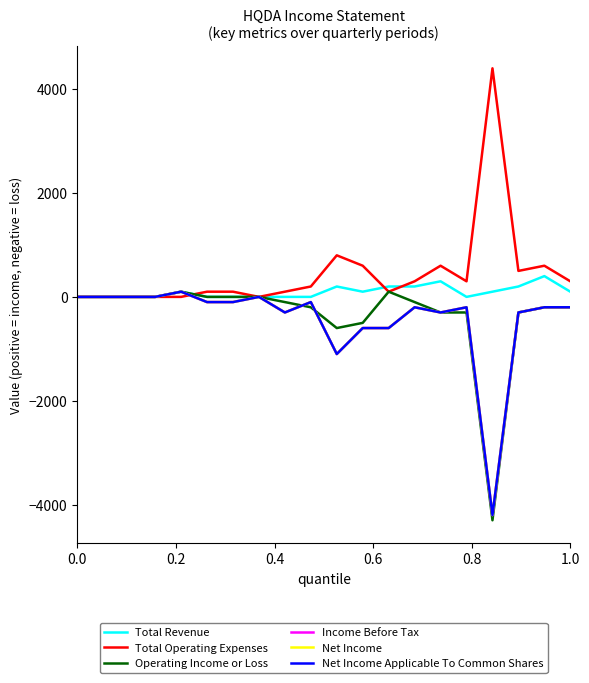

Does the chart have visible grid lines?

No